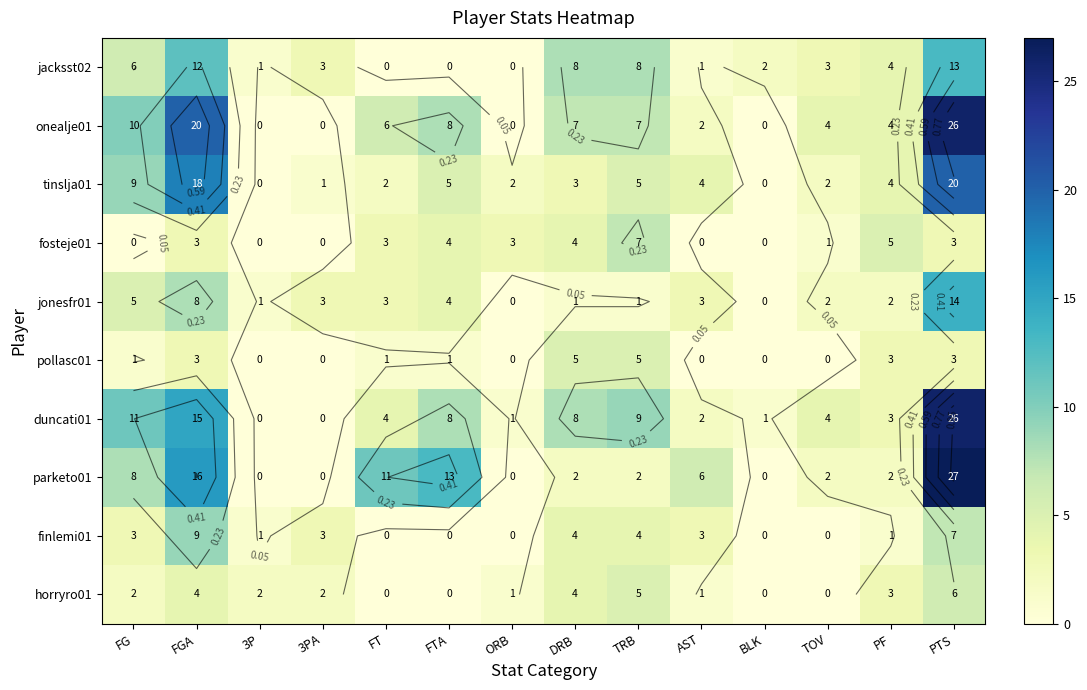

At which category is the sum across all series the highest?

PTS